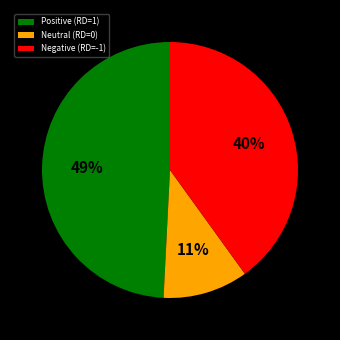

Do Negative (RD=-1) and Positive (RD=1) together represent more than half of the pie?

Yes